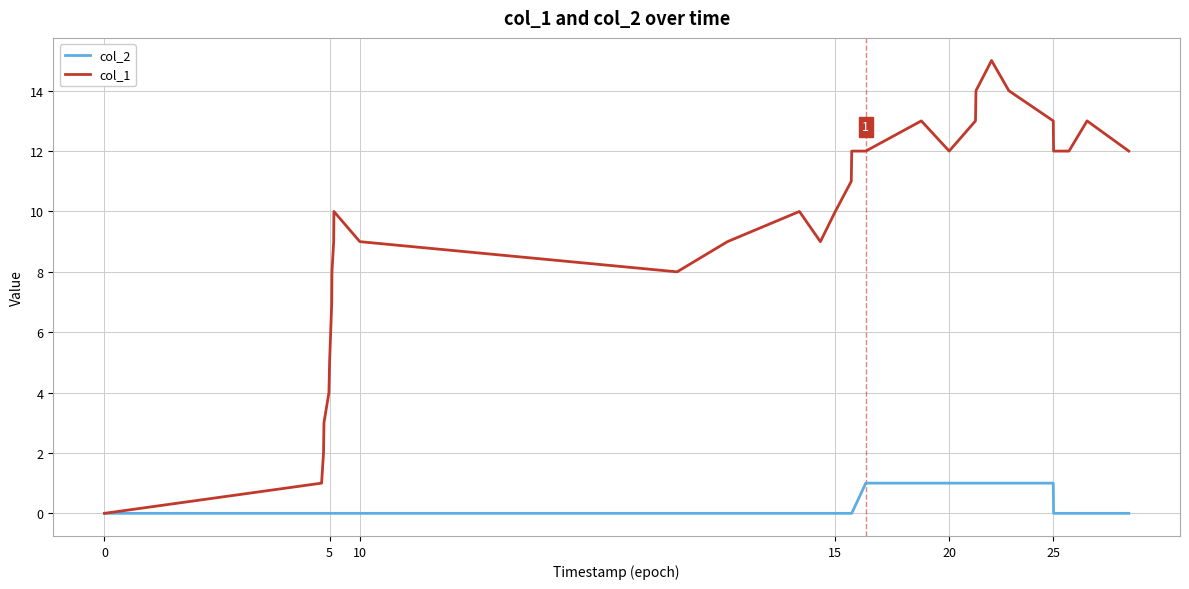

What is the difference between the maximum and minimum values in the col_1 series?

15